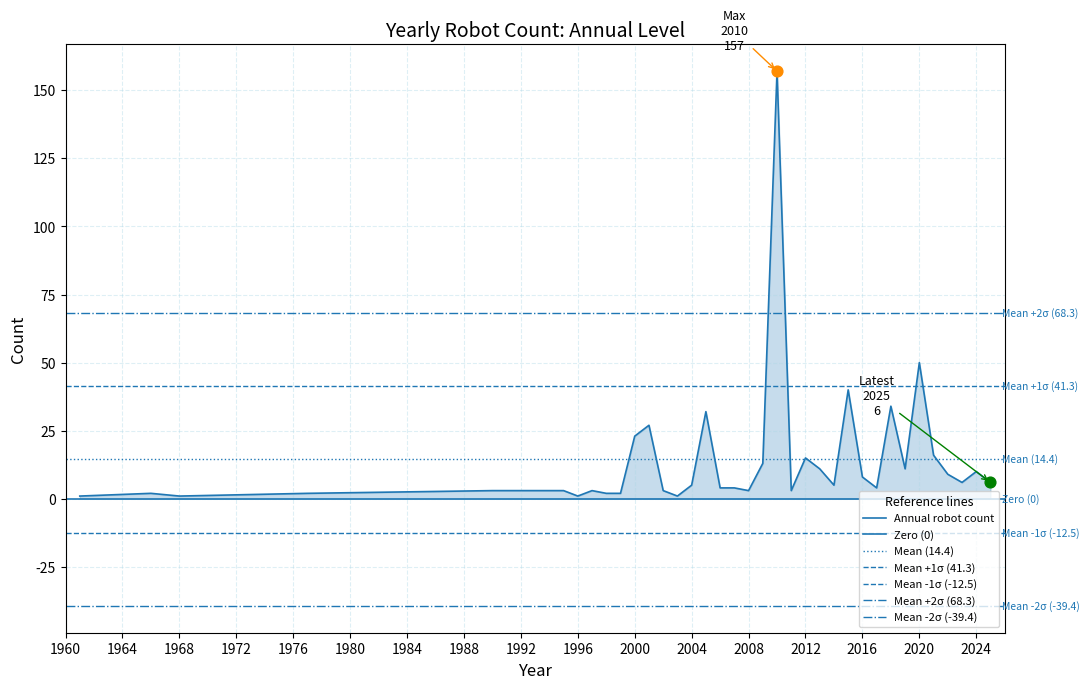

What is the ratio of the value at 1977 to the value at 1998?

1.0